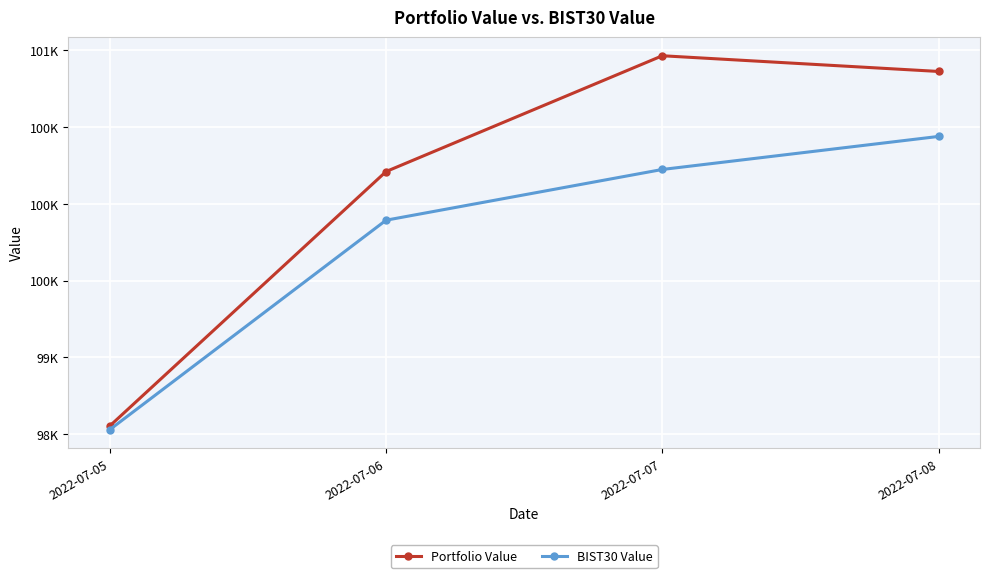

Is this an area chart (filled region under the line)?

No